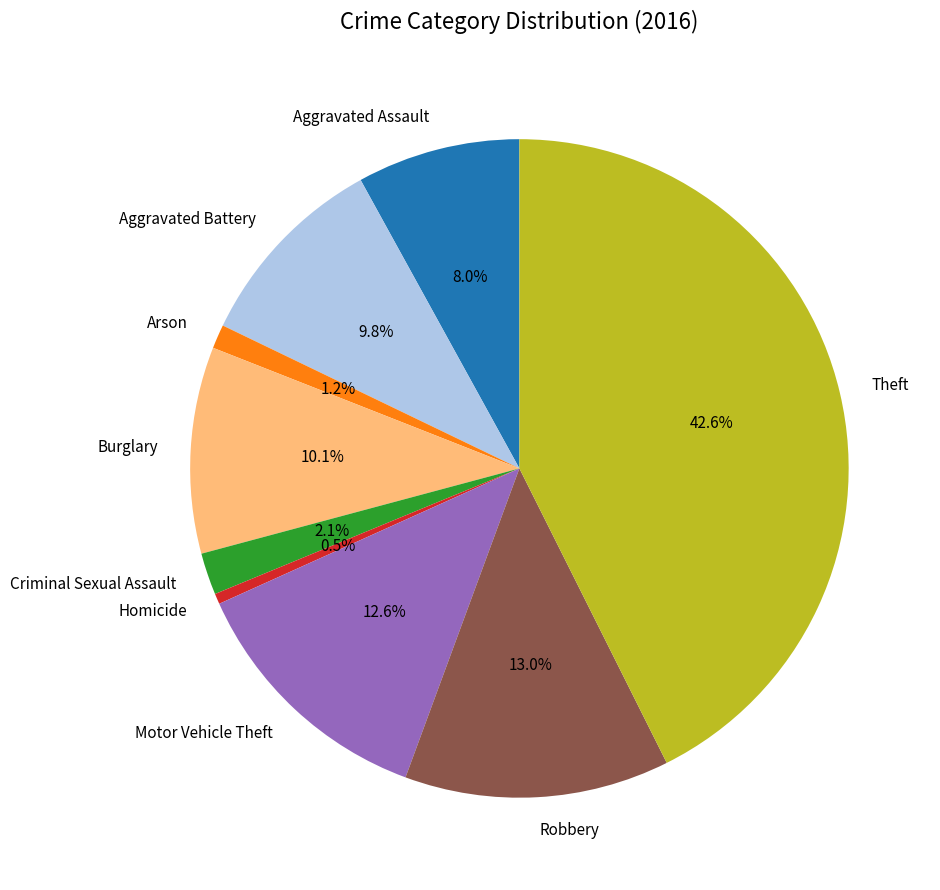

Approximately how many times larger is the value at Motor Vehicle Theft compared to Burglary?

1.2